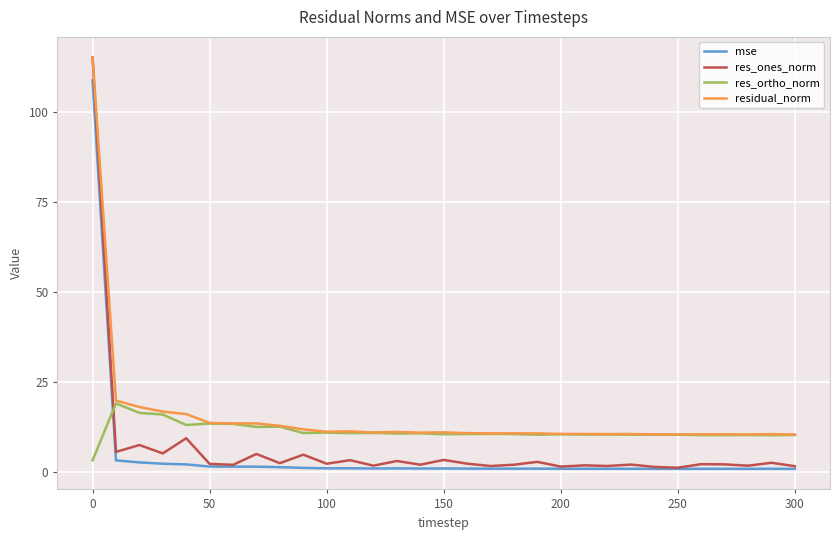

What is the greatest value displayed?

115.2